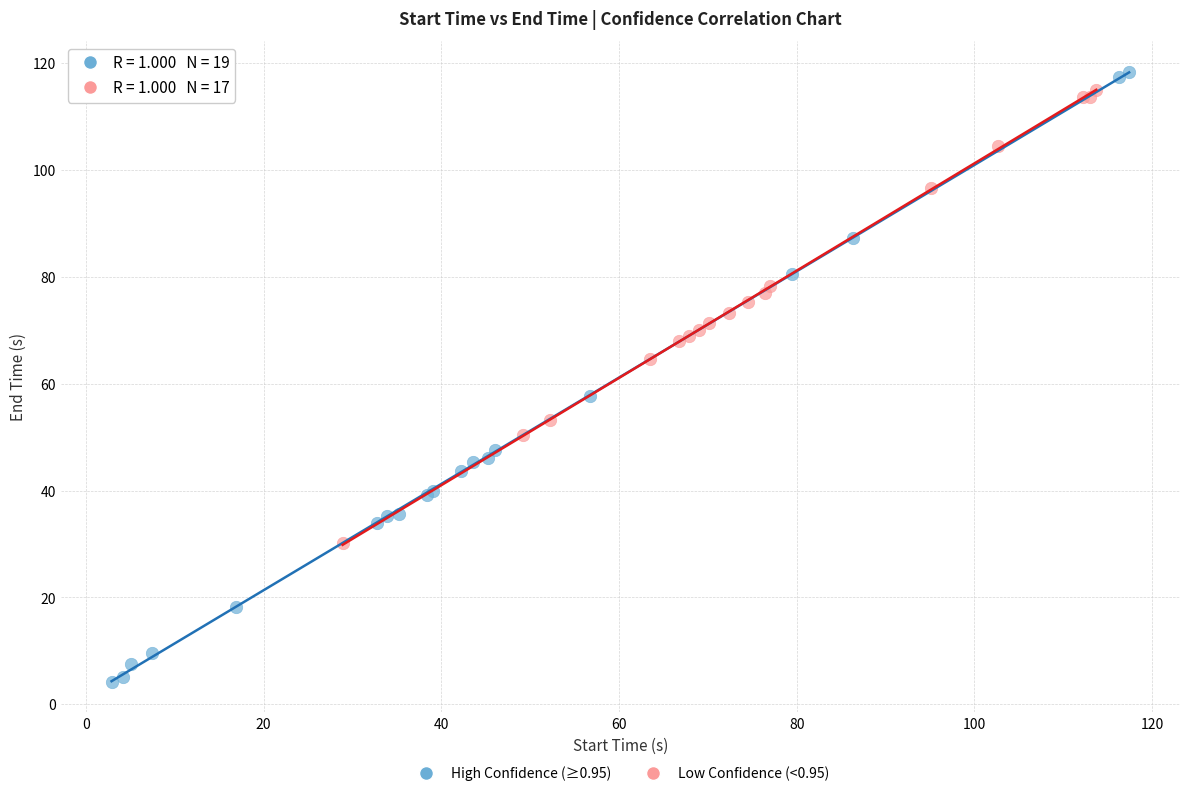

Which series contains the lowest Y value?

High Confidence (≥0.95)